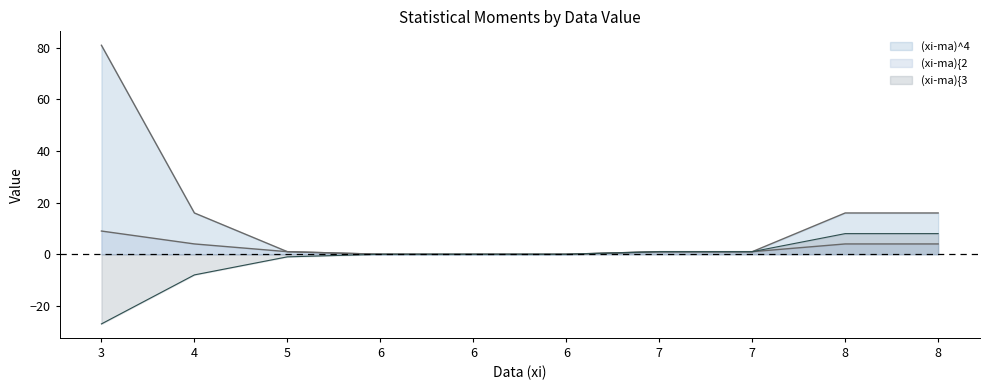

The (xi-ma)^4 series shows 81 at 3. True or false?

True